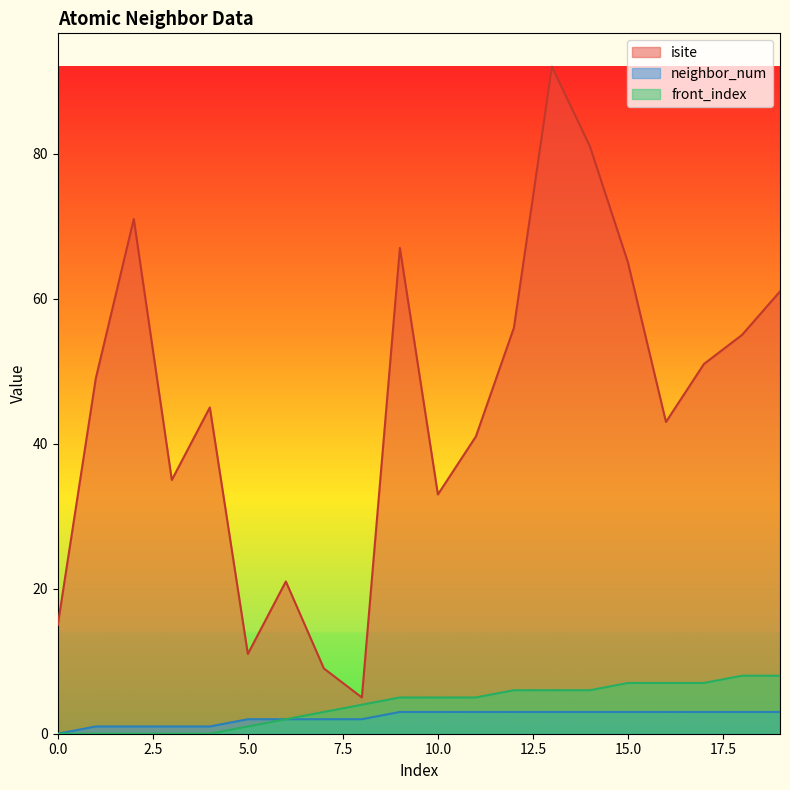

At which category does the chart reach its peak across all series?

13